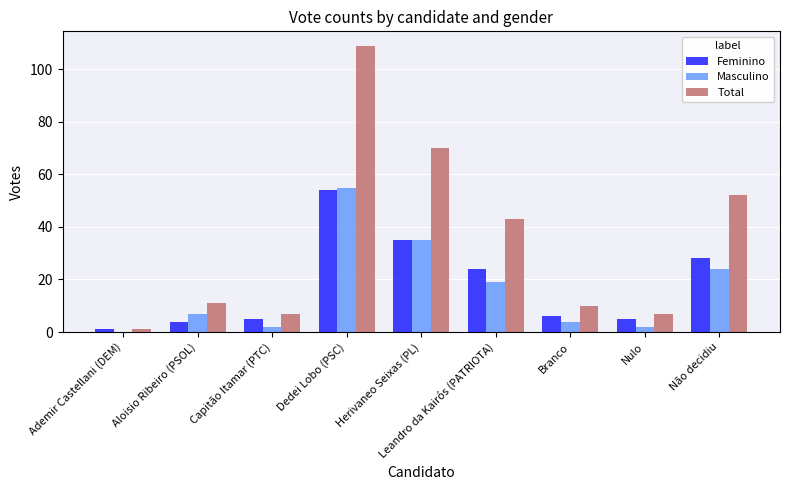

Between Herivaneo Seixas (PL) and Branco, which series saw the biggest shift?

Total